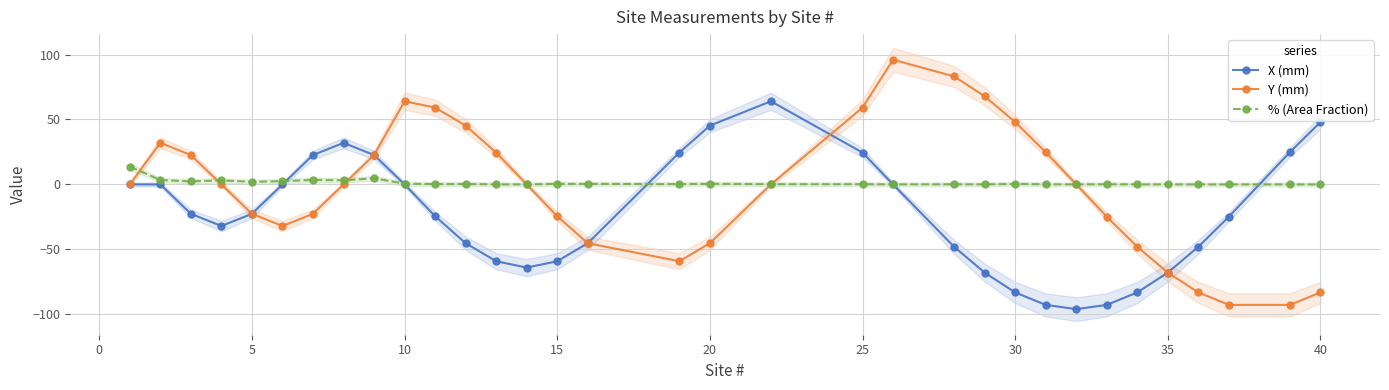

True or false: % (Area Fraction) has more than 0 interior local peaks.

True